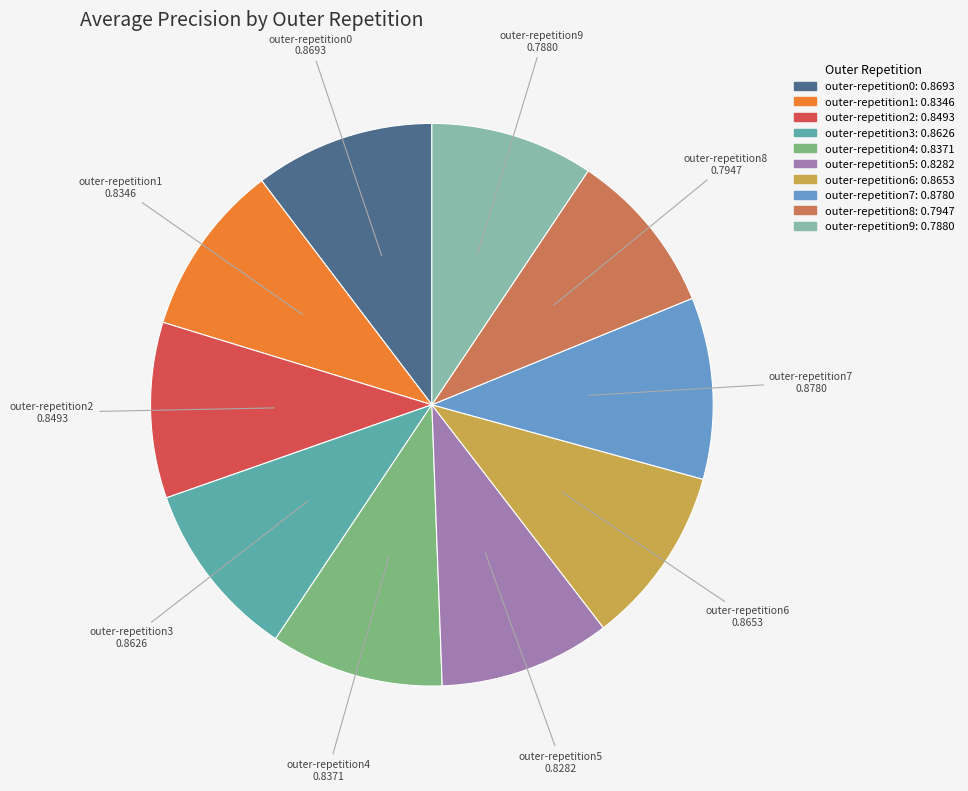

Which has a higher value, outer-repetition2 or outer-repetition9?

outer-repetition2